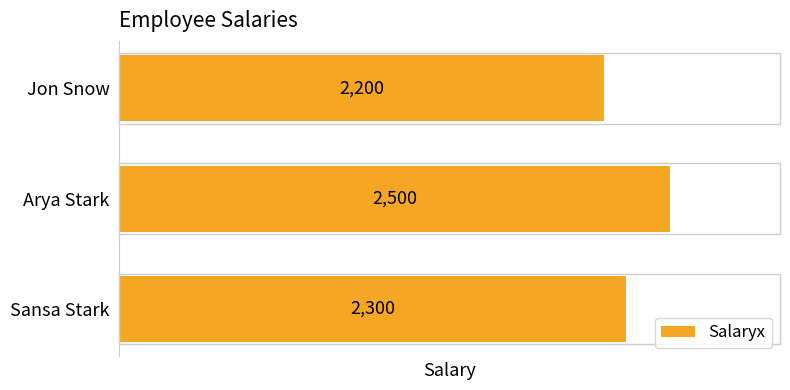

What is the change in value from Sansa Stark to Jon Snow?

-100